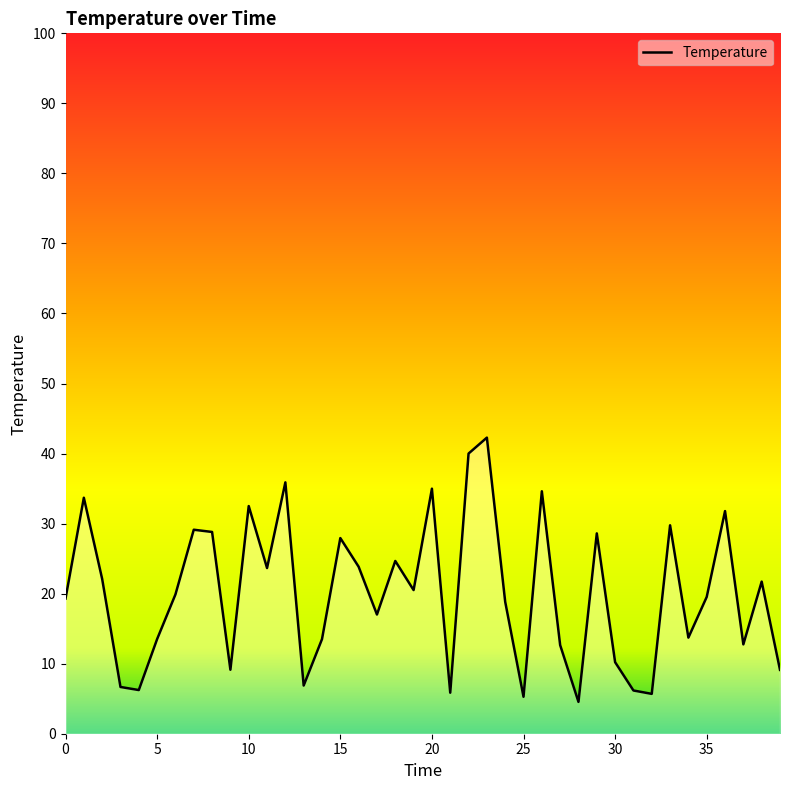

What is the minimum value shown in the chart?

4.5